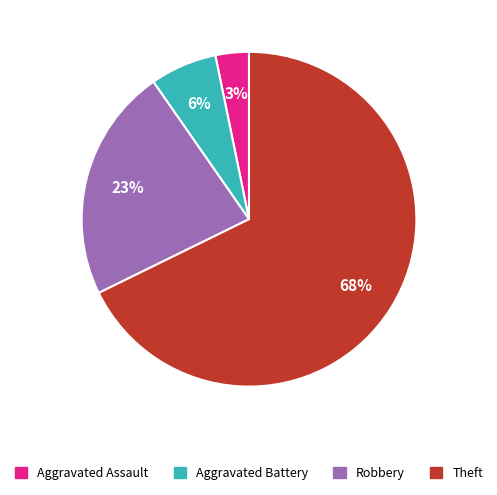

To the nearest percent, what is the difference between the largest and smallest slice percentages?

65%